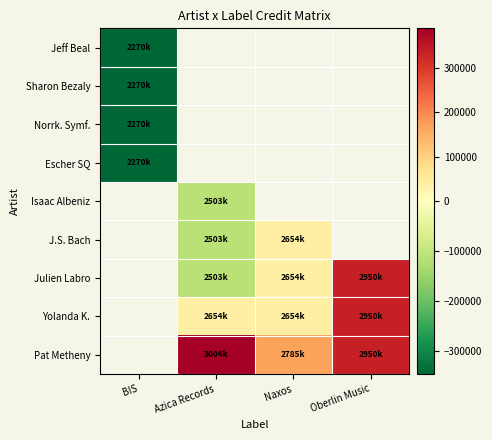

How many series are shown in this chart?

9